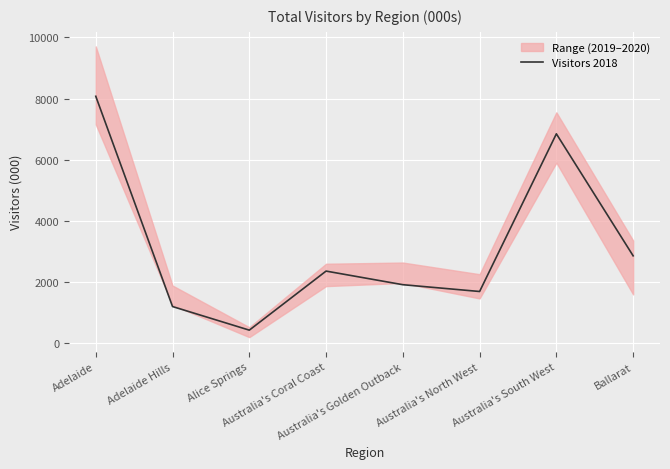

What is the change in value from Adelaide to Australia's South West?

-1227